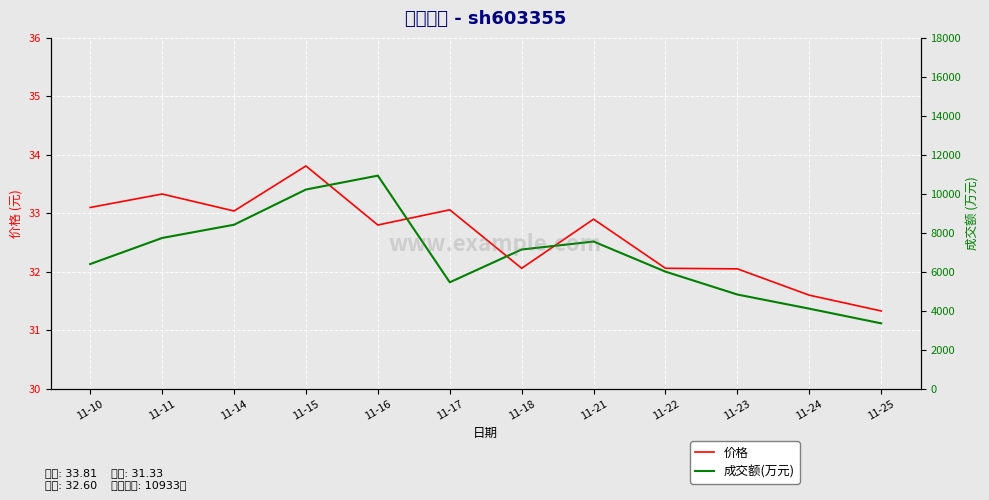

At which label does 成交额(万元) first exceed 7144?

11-11